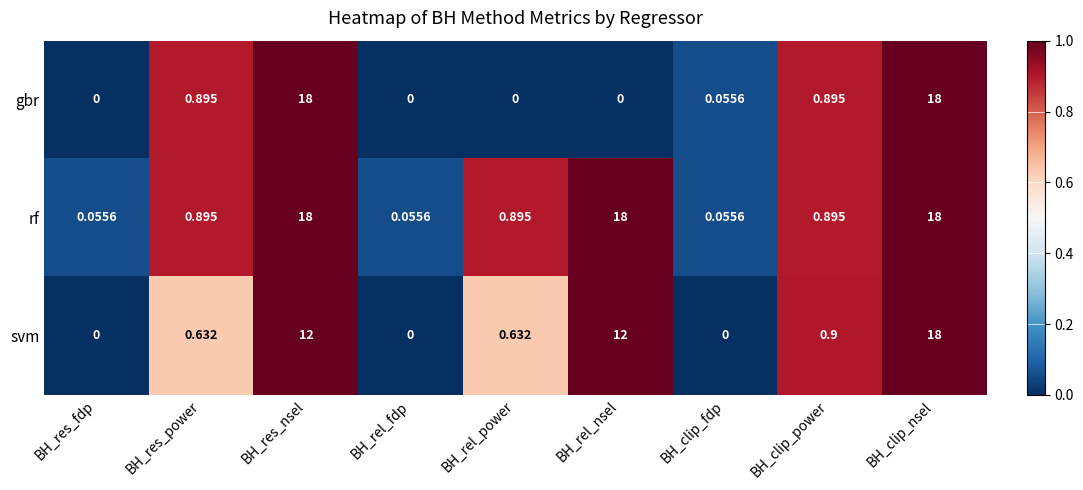

Rank the series by their average value, from lowest to highest.

gbr, svm, rf